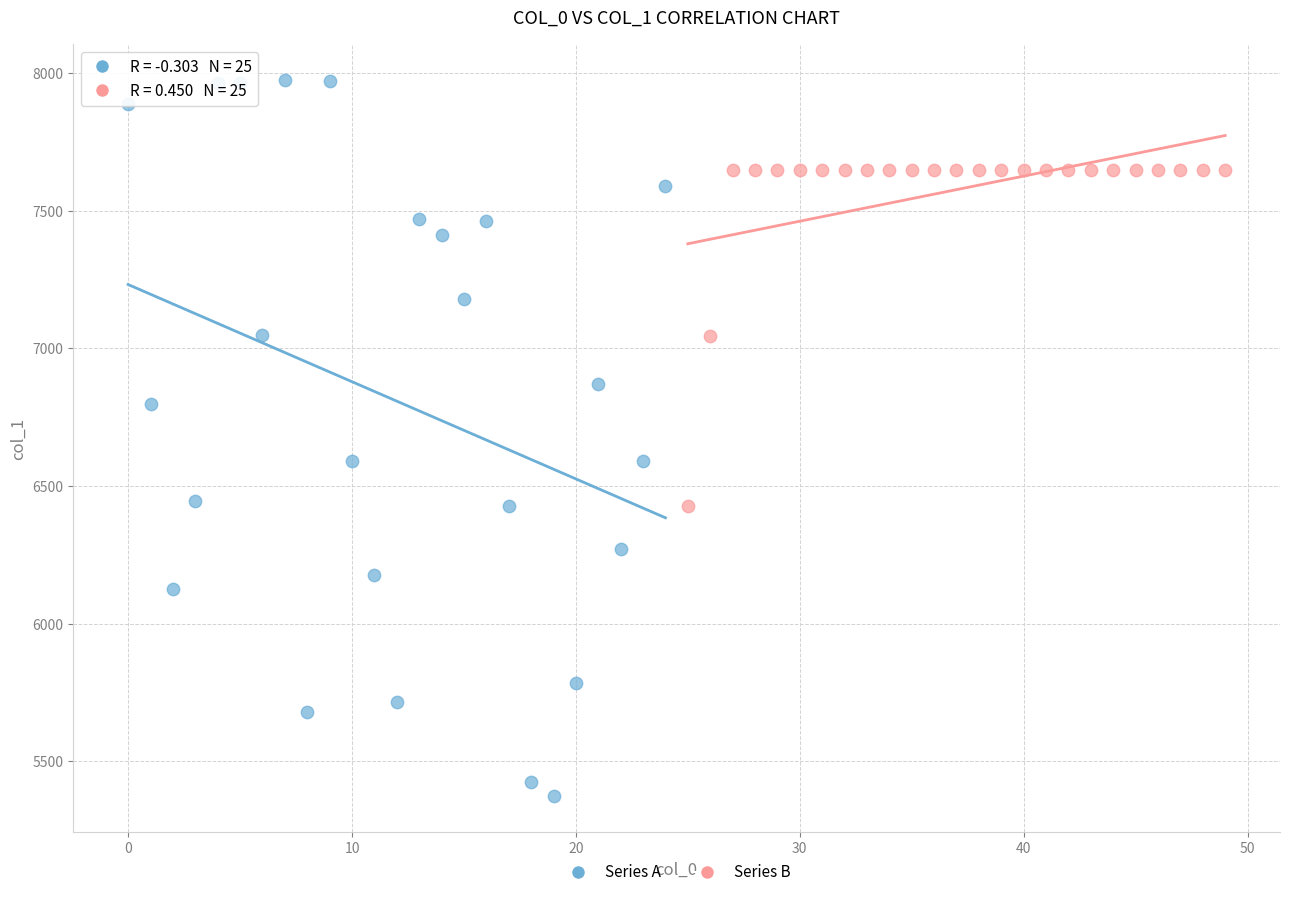

Which series has the widest spread of Y values?

Series A